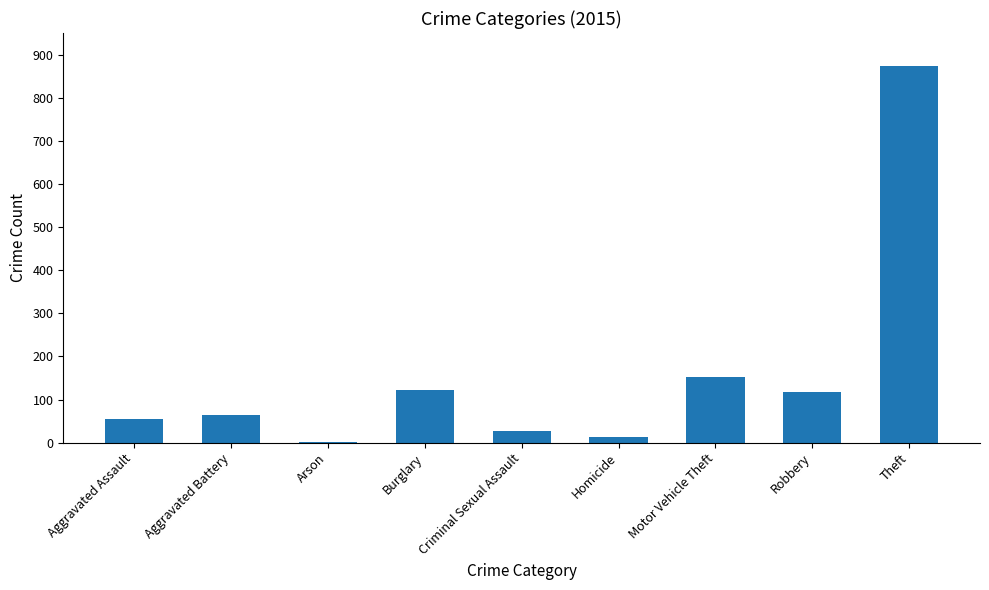

What is the sum of the values at Motor Vehicle Theft and Robbery?

269